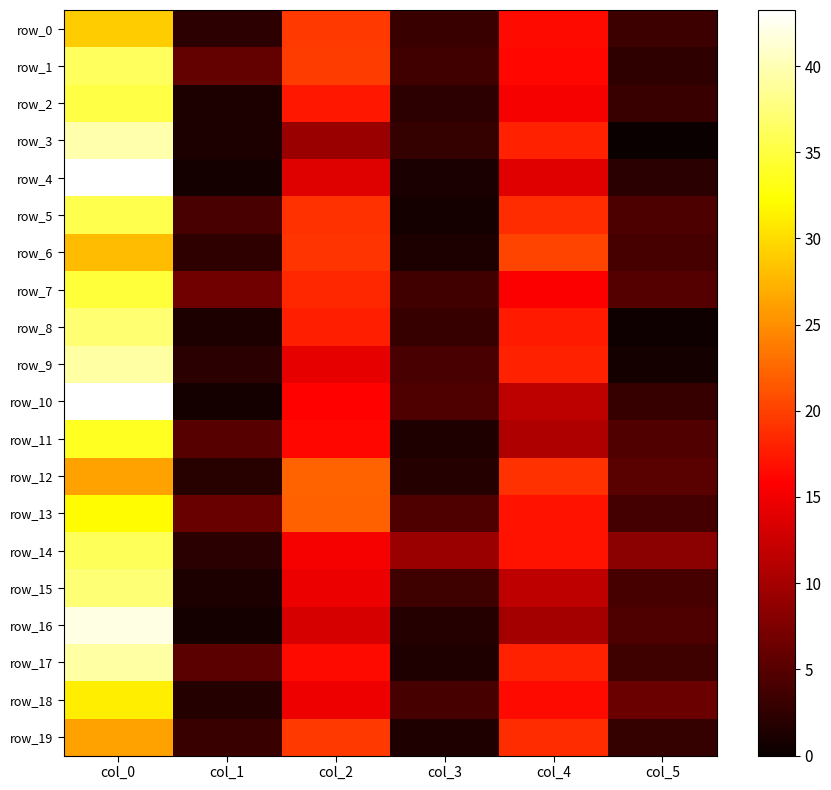

Which has a higher value, col_1 or col_5?

col_5